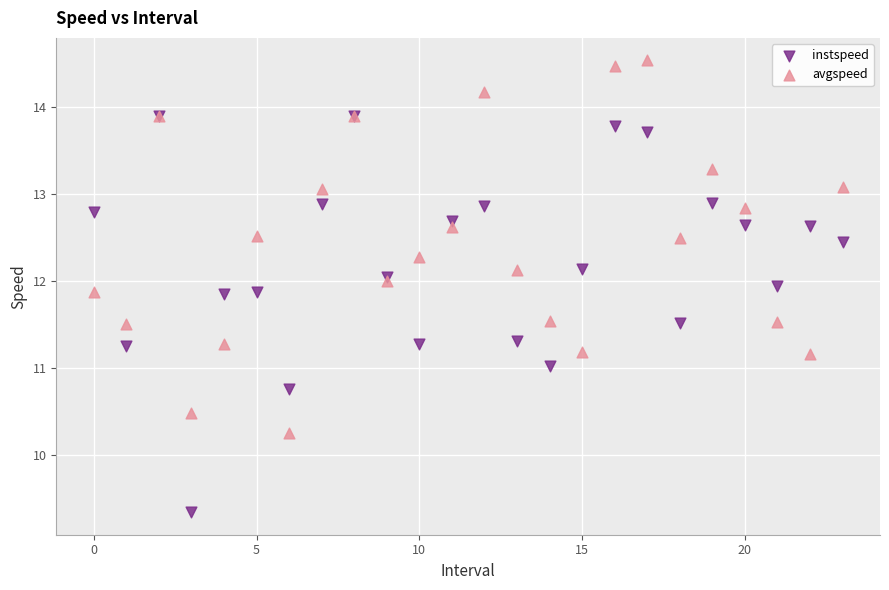

What are all the series names shown in the legend?

instspeed, avgspeed